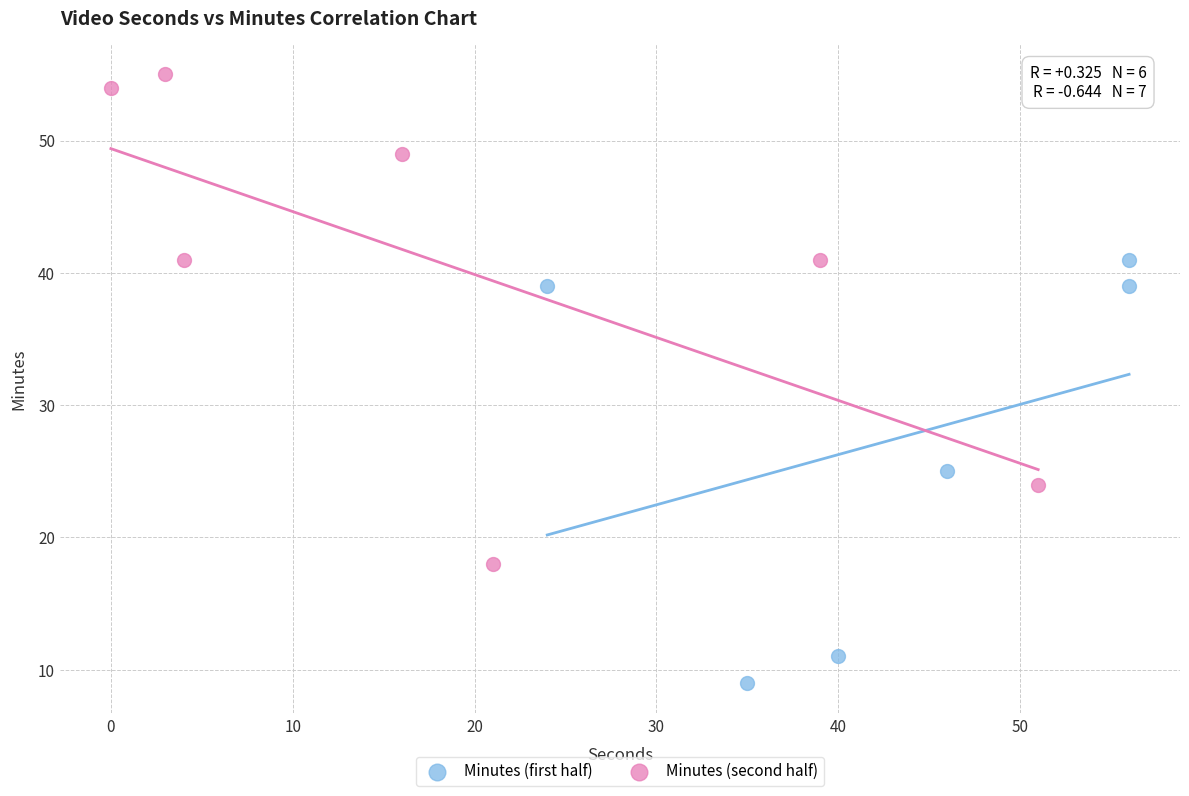

Which series contains the lowest Y value?

Minutes (first half)